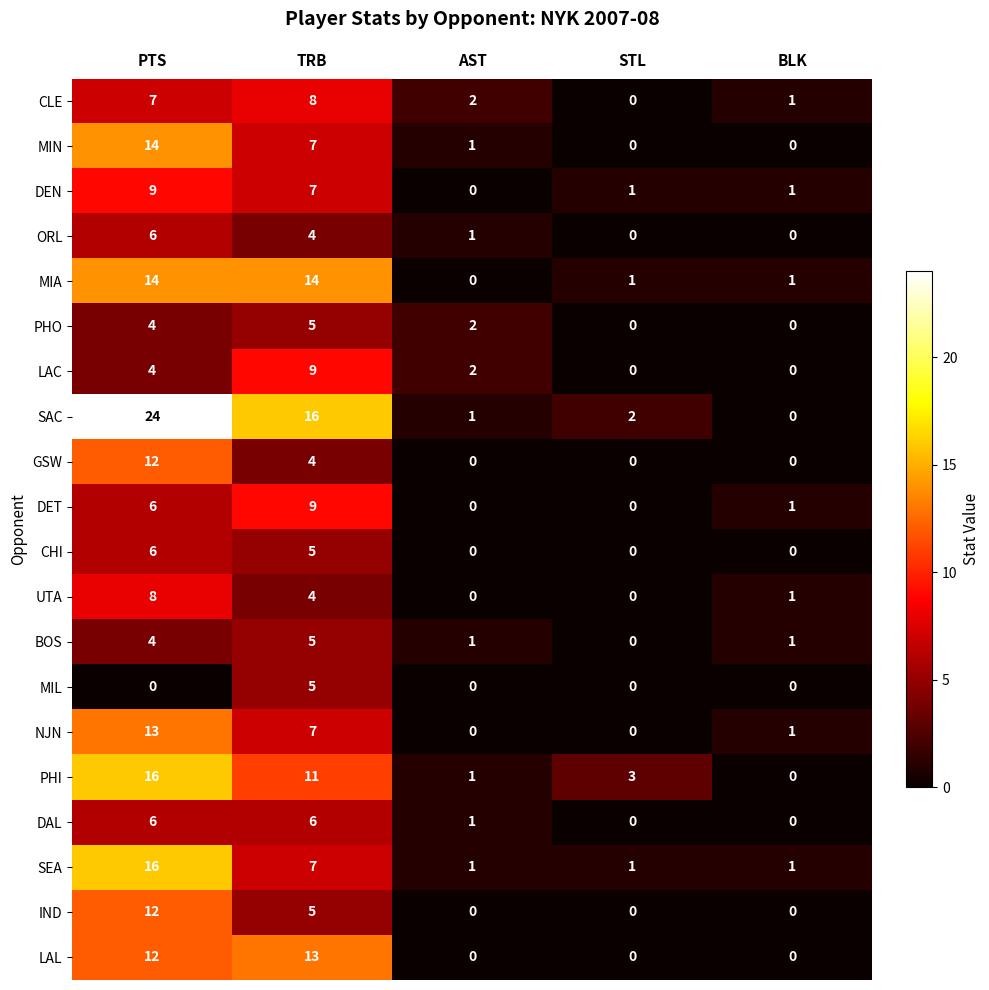

Is it true that SEA equals 0 at BLK?

False